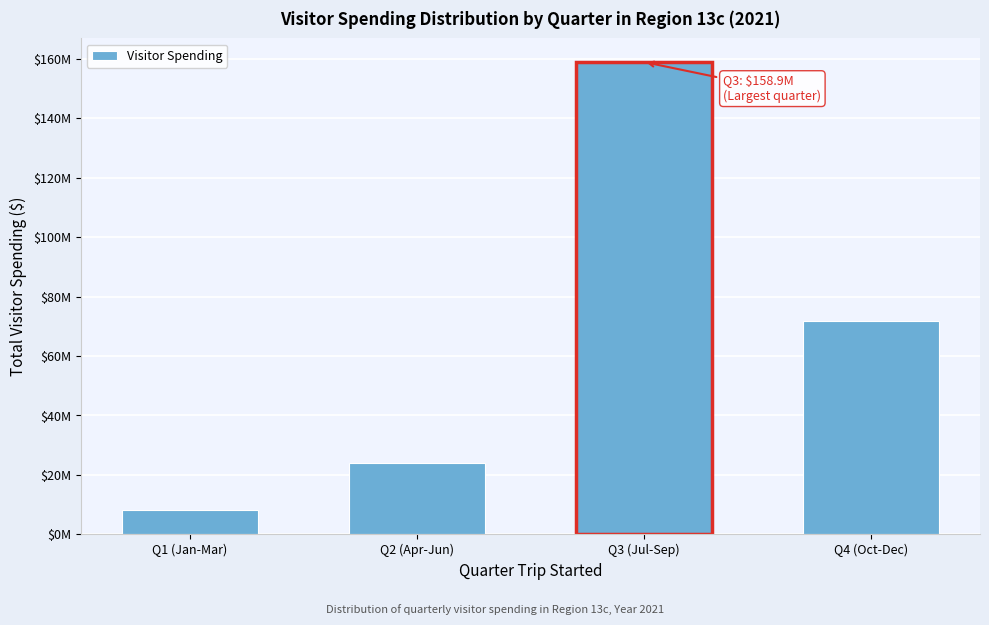

Does the chart contain any negative values?

No